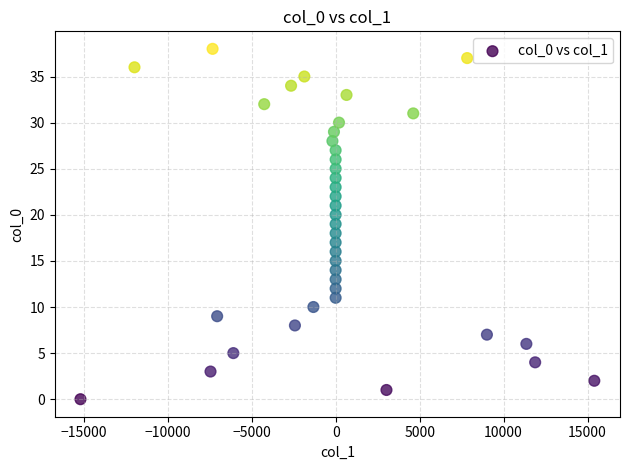

What is the range of Y values (max minus min)?

38